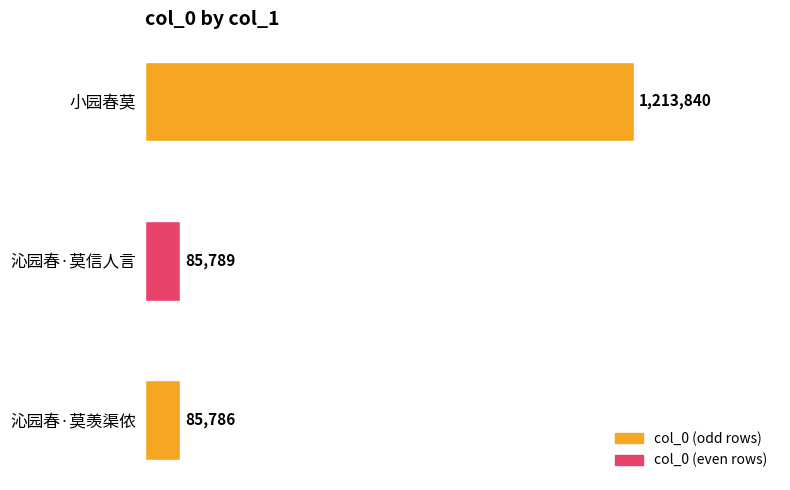

True or false: the data shows 150972 at 沁园春·莫信人言.

False